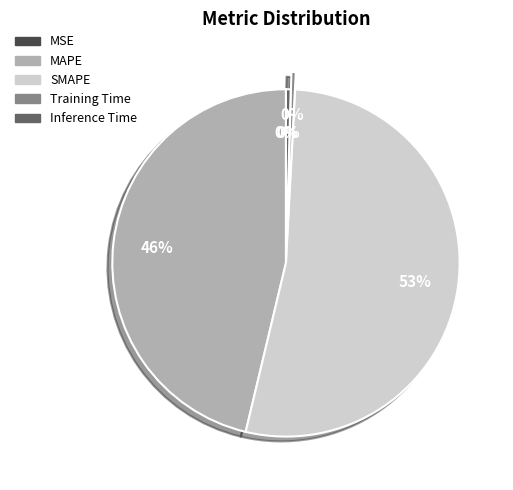

To the nearest percent, what is the average slice percentage?

20%